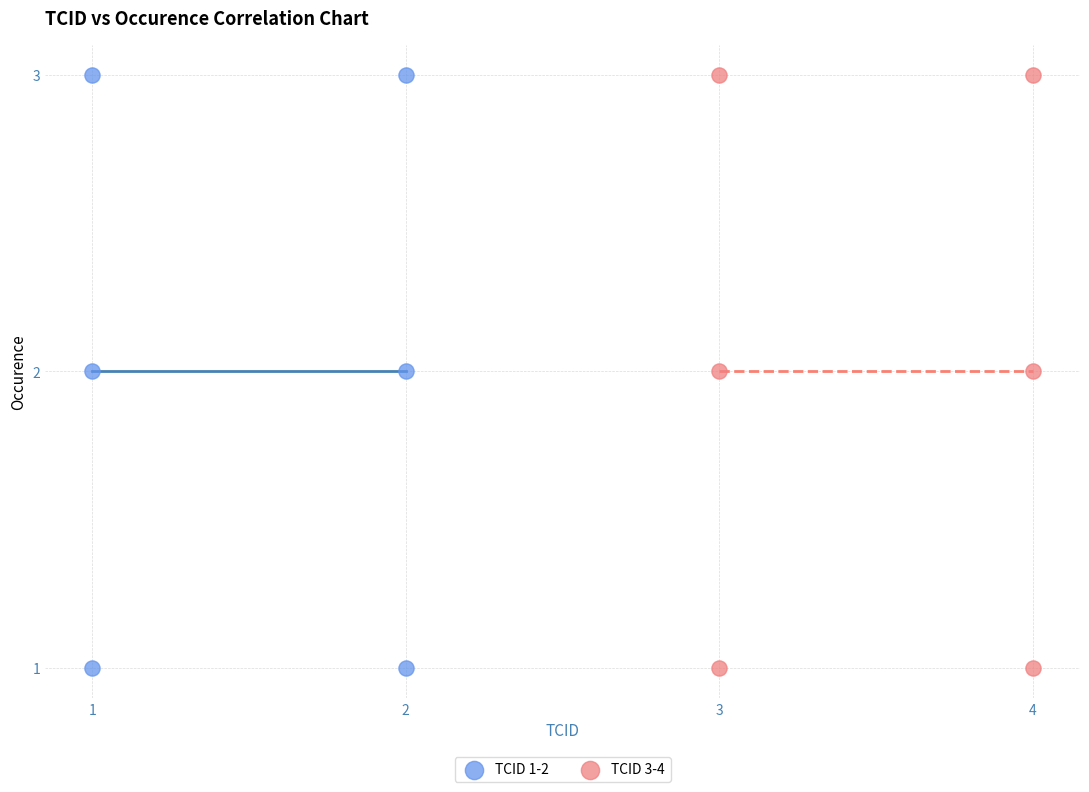

What are all the series names shown in the legend?

TCID 1-2, TCID 3-4